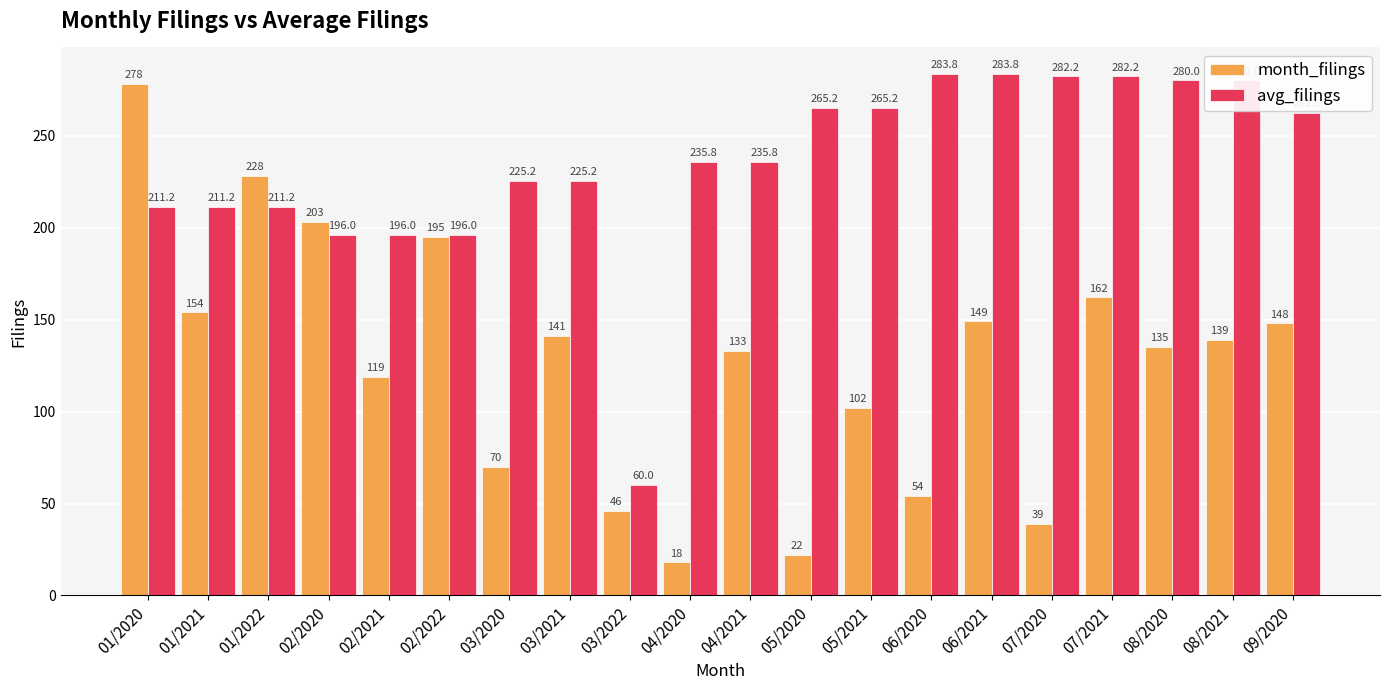

How many values in the avg_filings series exceed 235?

11